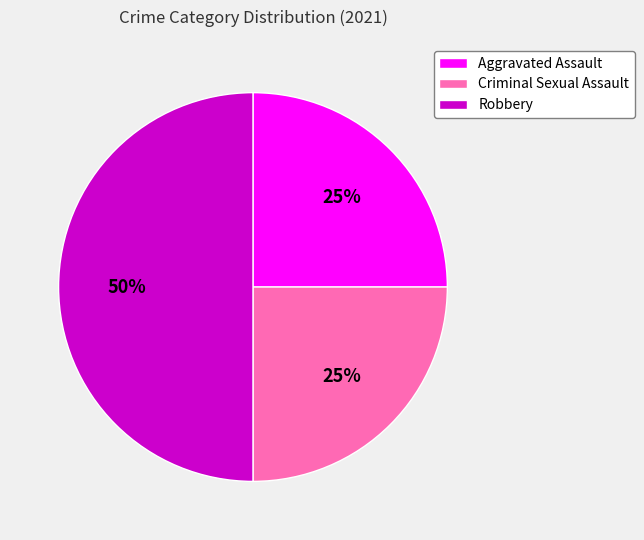

Approximately how many times larger is the value at Criminal Sexual Assault compared to Robbery?

0.5